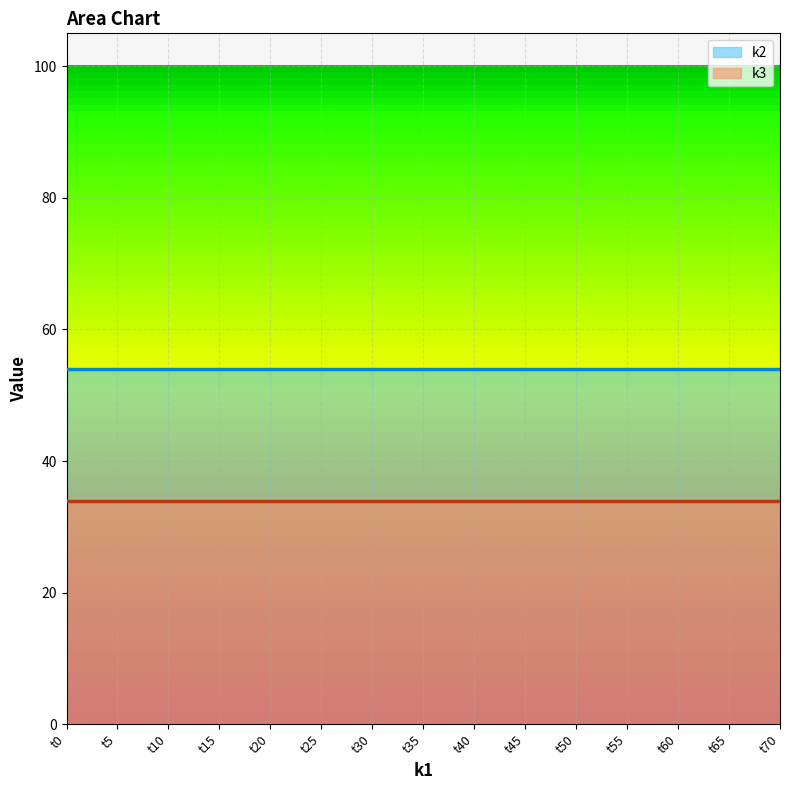

List the labels in order of k2 value, largest first.

t0, t5, t10, t15, t20, t25, t30, t35, t40, t45, t50, t55, t60, t65, t70